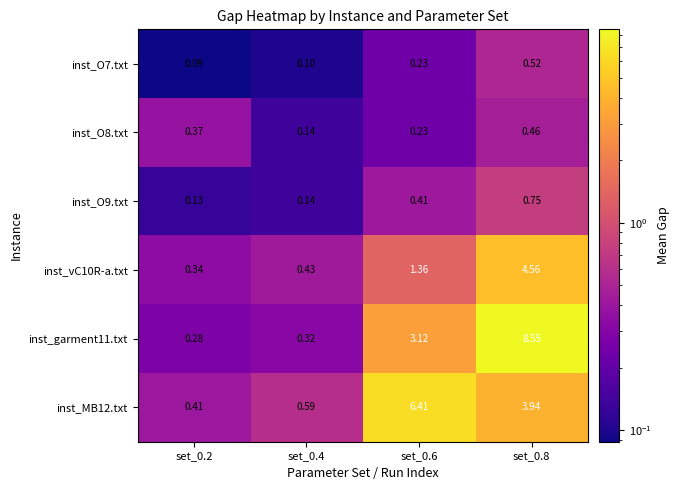

At how many categories does at least one series exceed 7?

1